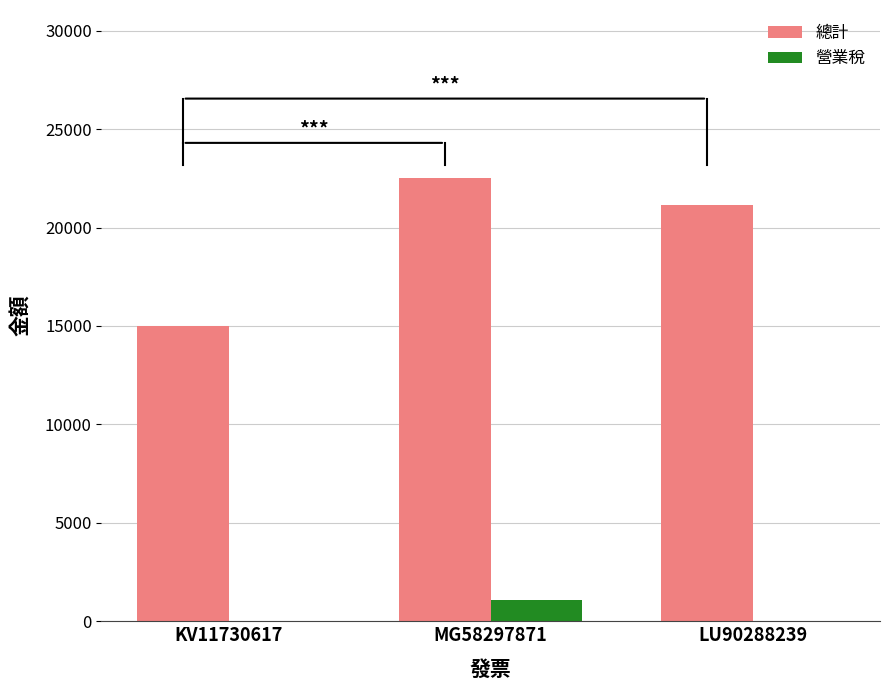

Which series has the largest total across all categories?

總計